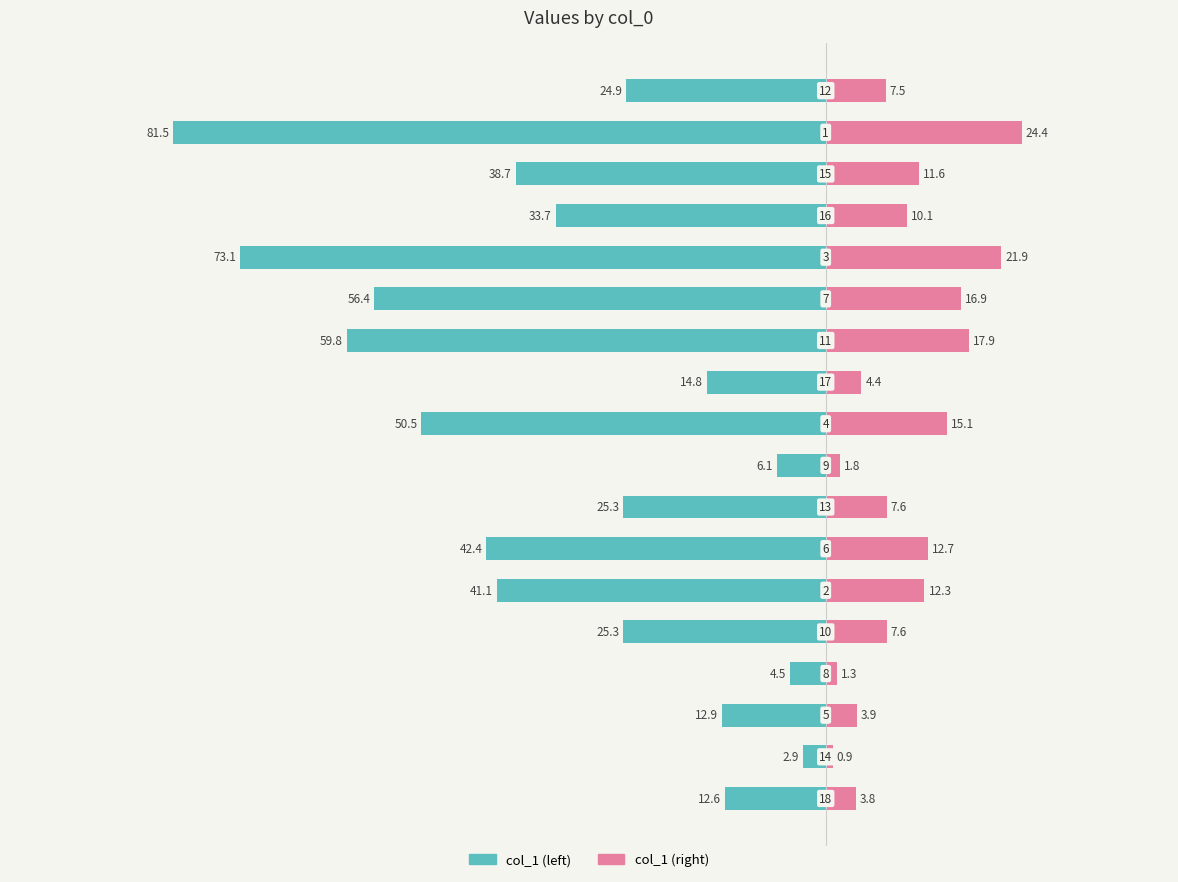

What is the value of the col_1 (left) bar at the 8th from the left?

-25.3